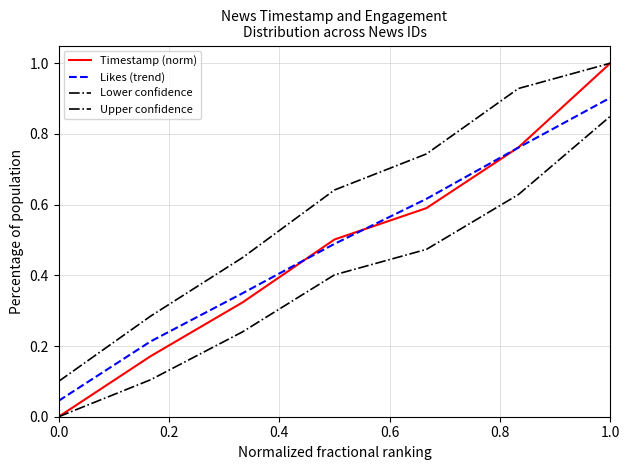

Which series has the widest spread of values?

Timestamp (norm)